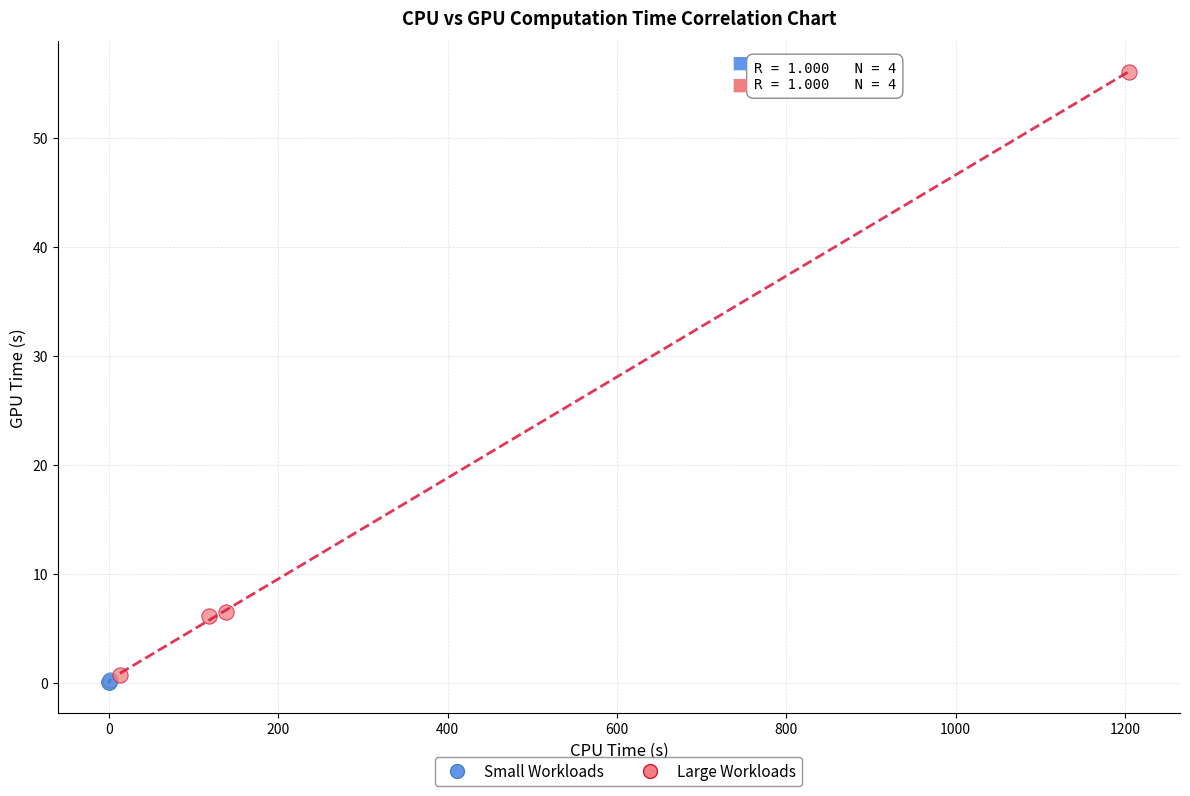

What are all the series names shown in the legend?

Small Workloads, Large Workloads